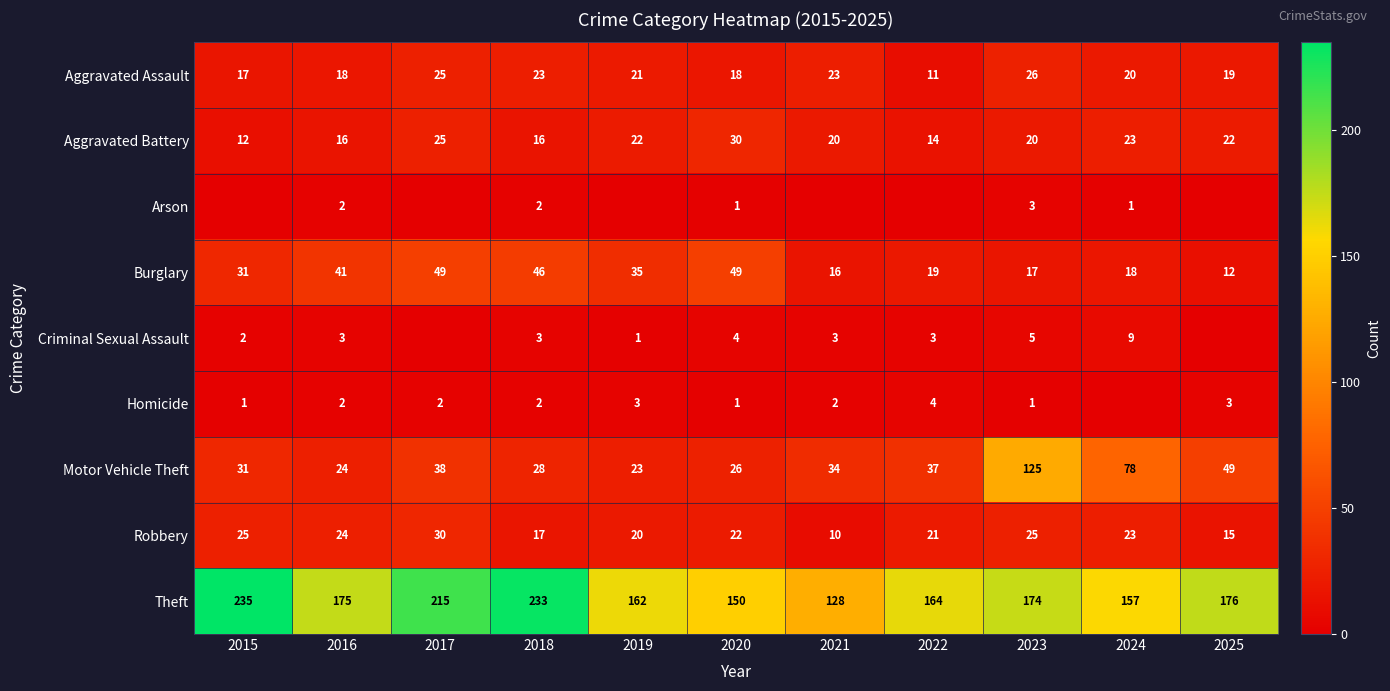

What is the difference between the Theft values at 2023 and 2021?

46